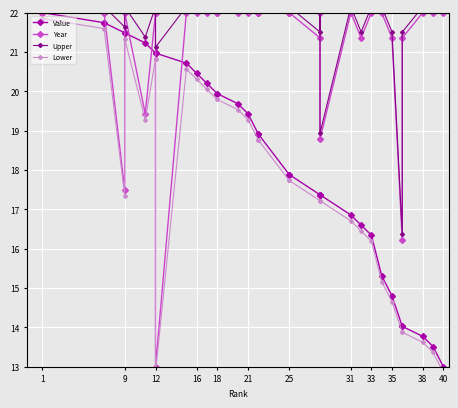

Reading right to left, what are all the values shown in this chart?

Value: 13.0	13.5	13.8	14.0	14.0	14.8	15.3	16.3	16.6	16.9	17.4	17.4	17.4	17.9	17.9	17.9	18.9	18.9	18.9	19.4	19.7	19.9	19.9	20.2	20.5	20.7	21.0	21.0	21.0	21.2	21.5	21.5	21.7	21.7	22.0	22.0	22.0	22.0	22.0	22.0
Year: 22.0	22.0	22.0	21.4	16.2	21.4	22.0	22.0	21.4	22.0	18.8	22.0	21.4	22.0	22.0	22.0	22.0	22.0	22.0	22.0	22.0	22.0	22.0	22.0	22.0	22.0	13.0	22.0	22.0	19.4	22.0	17.5	22.0	22.0	22.0	22.0	22.0	22.0	22.0	22.0
Upper: 22.1	22.1	22.1	21.5	16.4	21.5	22.1	22.1	21.5	22.1	18.9	22.1	21.5	22.1	22.1	22.1	22.1	22.1	22.1	22.1	22.1	22.1	22.1	22.1	22.1	22.1	21.1	22.1	22.1	21.4	22.1	21.6	22.1	22.1	22.1	22.1	22.1	22.1	22.1	22.1
Lower: 12.8	13.4	13.6	13.9	13.9	14.7	15.2	16.2	16.5	16.7	17.2	17.2	17.2	17.7	17.7	17.7	18.8	18.8	18.8	19.3	19.5	19.8	19.8	20.1	20.3	20.6	12.8	20.8	20.8	19.3	21.3	17.4	21.6	21.6	21.9	21.9	21.9	21.9	21.9	21.9